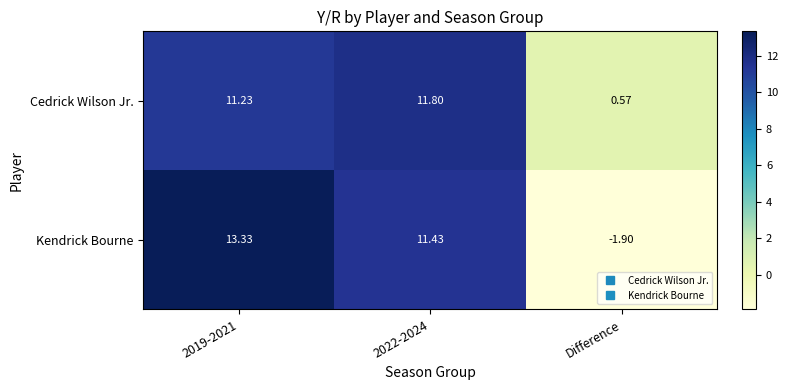

What is the smallest value displayed?

-1.9